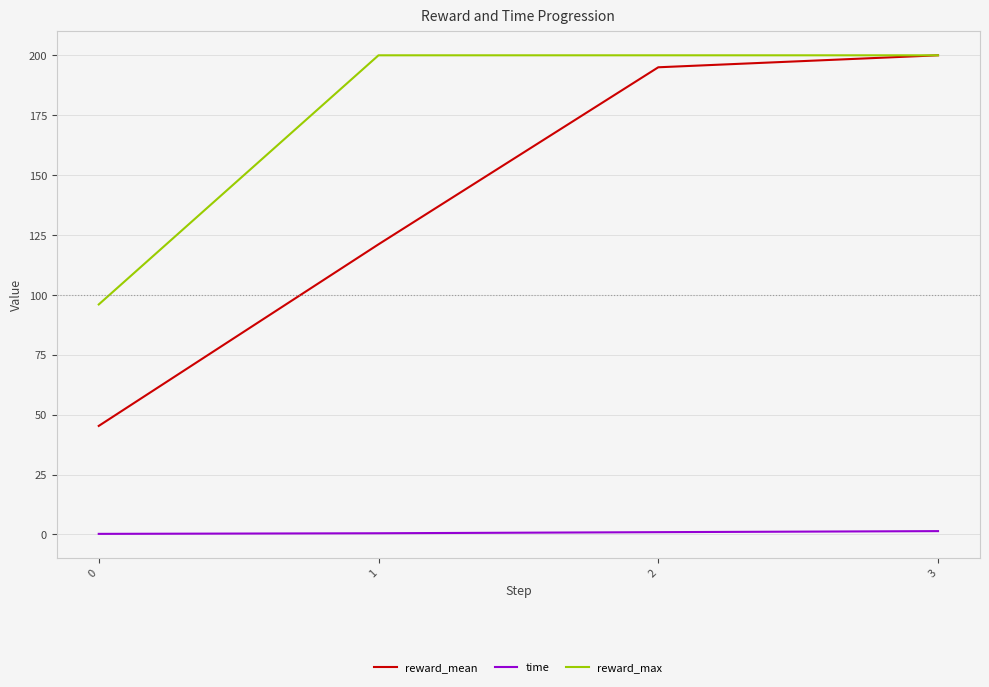

True or false: time and reward_mean cross at least once.

False